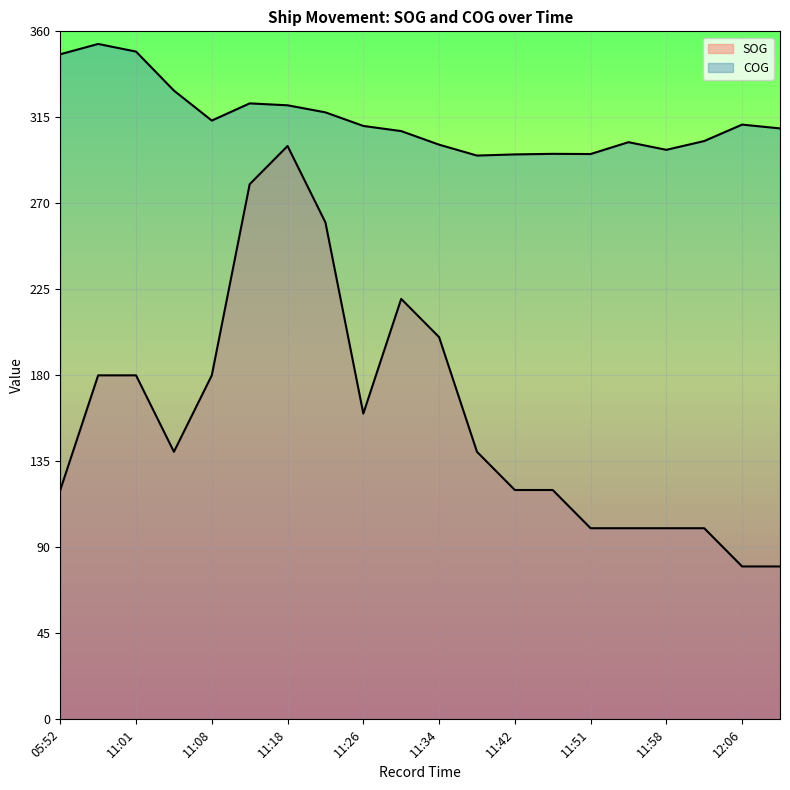

What position from the right is 07:16?

19